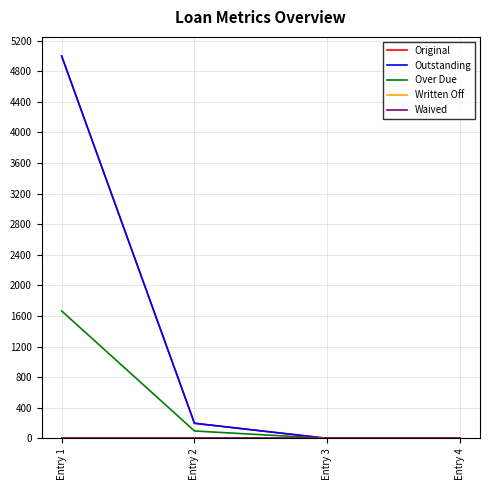

At which category is the sum across all series the highest?

Entry 1